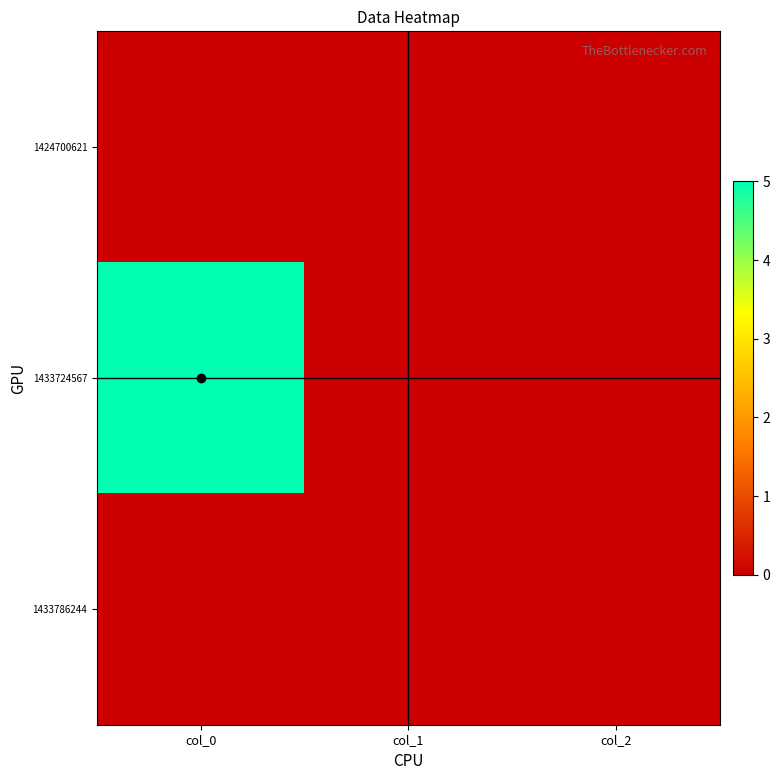

Reading left to right, transcribe all the data shown in this chart.

1424700621: col_0=0	col_1=0	col_2=0
1433724567: col_0=5	col_1=0	col_2=0
1433786244: col_0=0	col_1=0	col_2=0